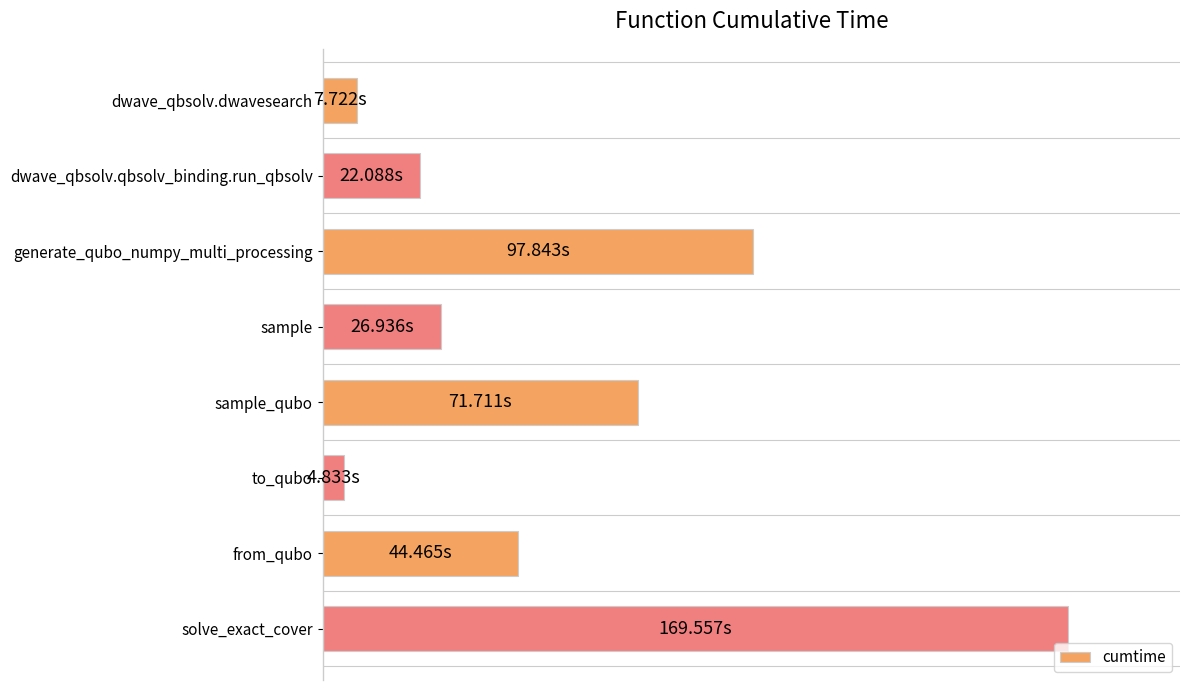

Where is the data nearest to the value 87?

generate_qubo_numpy_multi_processing